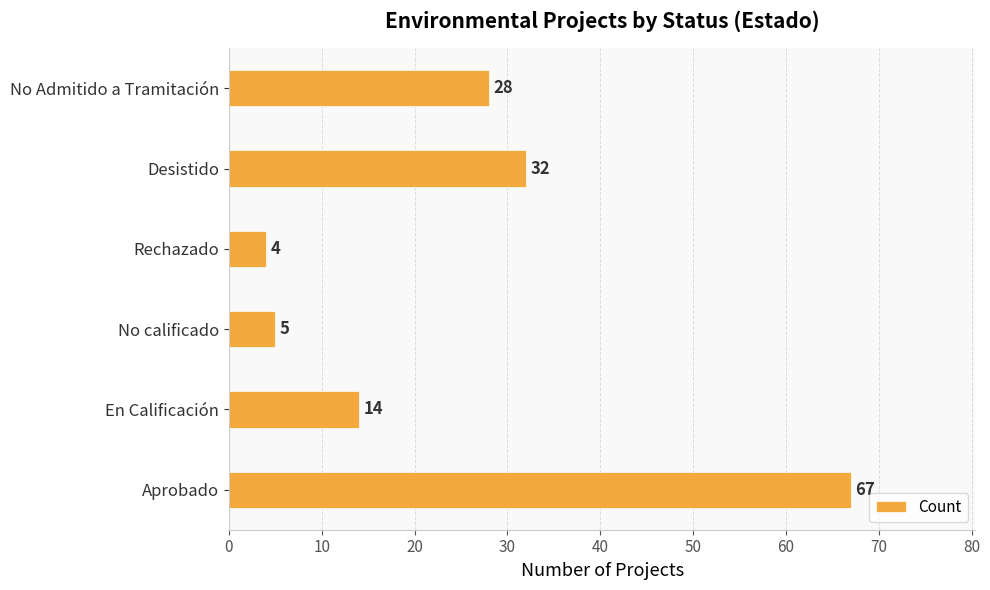

Reading bottom to top, what are all the values shown in this chart?

67	14	5	4	32	28